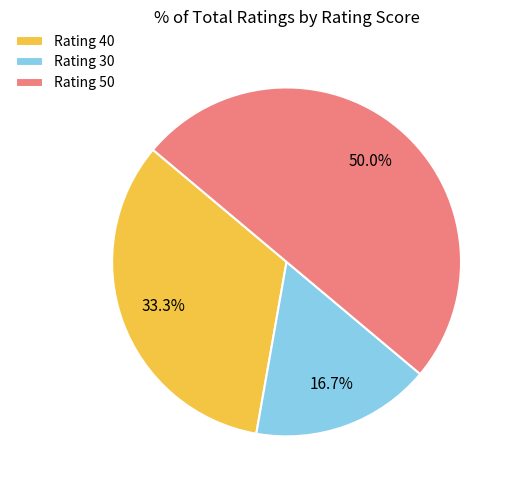

What percentage is NOT represented by Rating 30?

83.3%